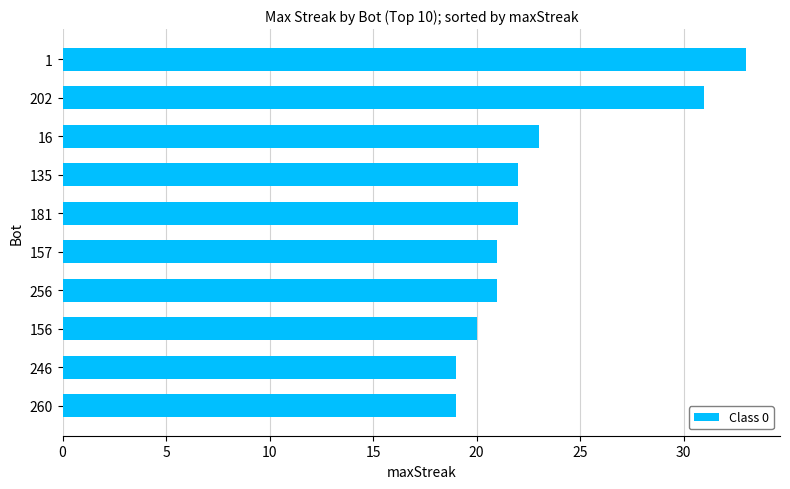

Reading bottom to top, what are all the values shown in this chart?

19	19	20	21	21	22	22	23	31	33